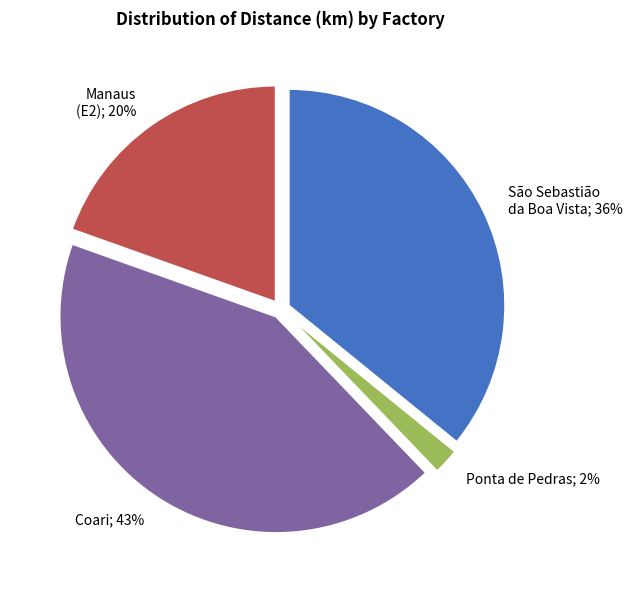

To the nearest percent, what is the average slice percentage?

25%